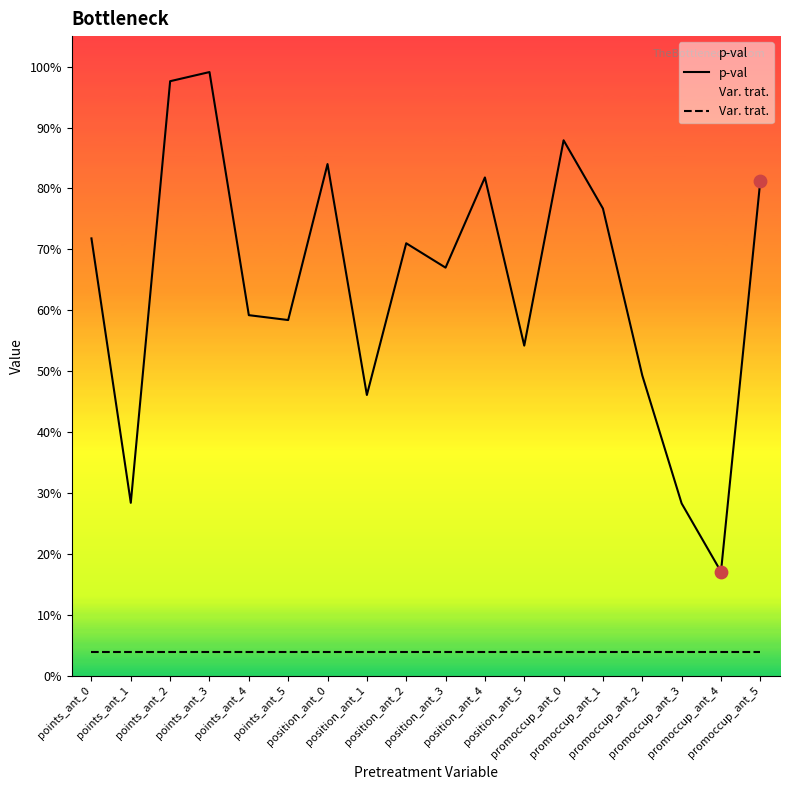

Which series reaches the minimum Y coordinate?

Var. trat.